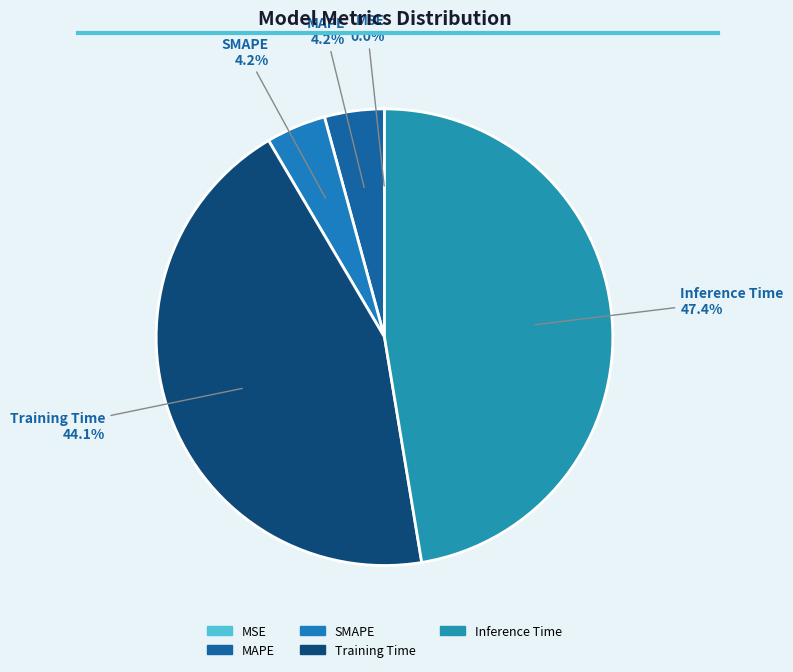

Is there a majority slice in this chart?

No